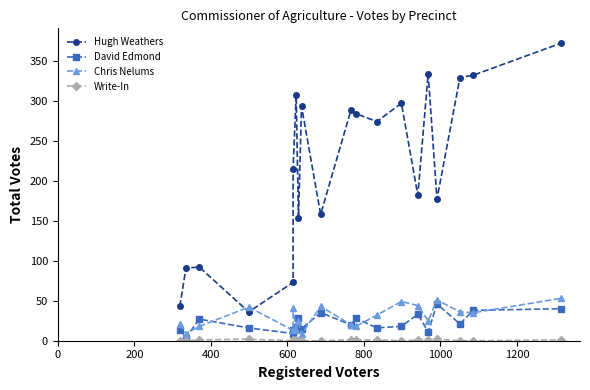

What are all the series names shown in the legend?

Hugh Weathers, David Edmond, Chris Nelums, Write-In